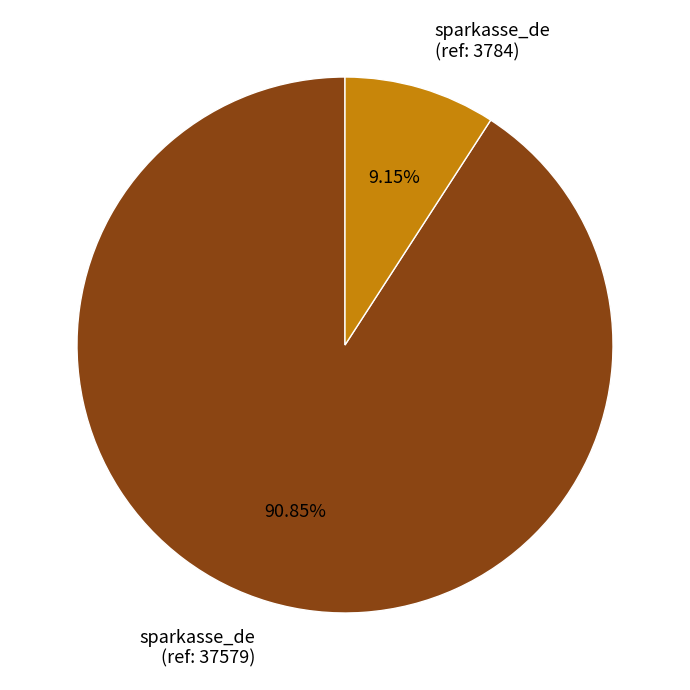

Is the sum of sparkasse_de (ref: 37579) and sparkasse_de (ref: 3784) greater than half?

Yes